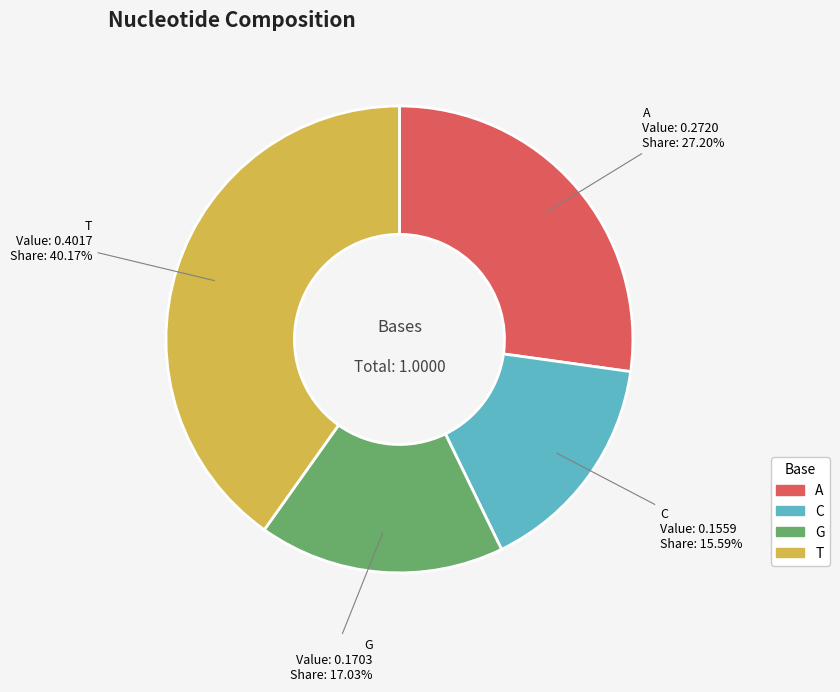

To the nearest percent, what portion does A represent?

27%